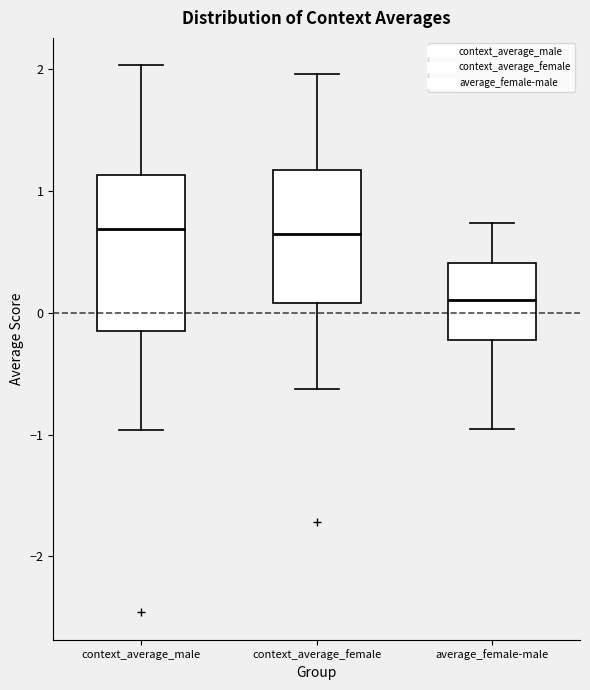

Reading left to right, read every box against the y-axis: the position of its median line, the range the box covers, and the ends of its whiskers. The values are not printed on the chart, so give them approximately, as read against the axis.

context_average_male: median 0.7, box -0.2 to 1.1, whiskers -1.0 to 2.0
context_average_female: median 0.6, box 0.1 to 1.2, whiskers -0.6 to 2.0
average_female-male: median 0.1, box -0.2 to 0.4, whiskers -1.0 to 0.7